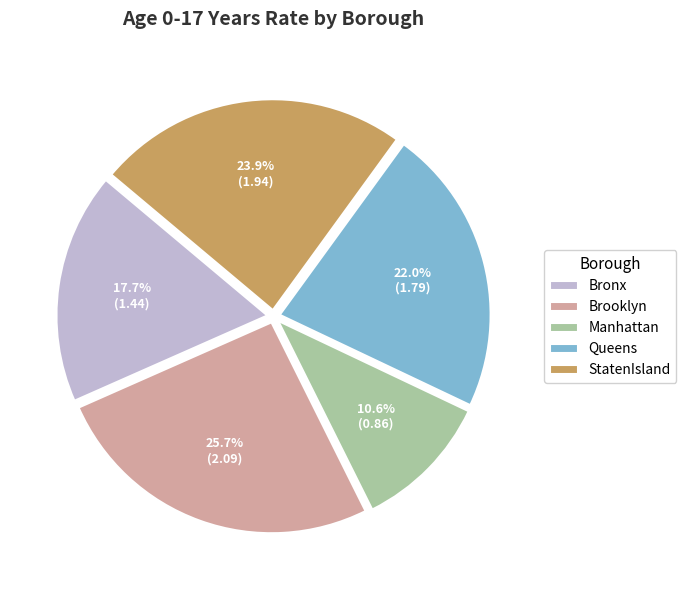

To the nearest percent, what percentage of the pie is Brooklyn?

26%